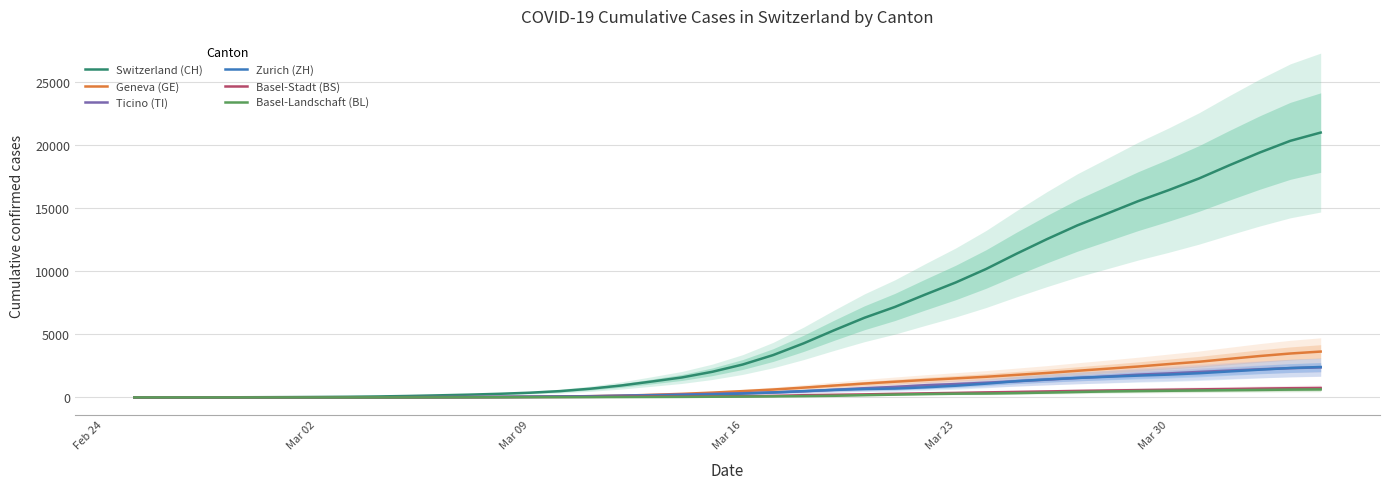

What is the highest value of the Basel-Landschaft (BL) series?

636.8